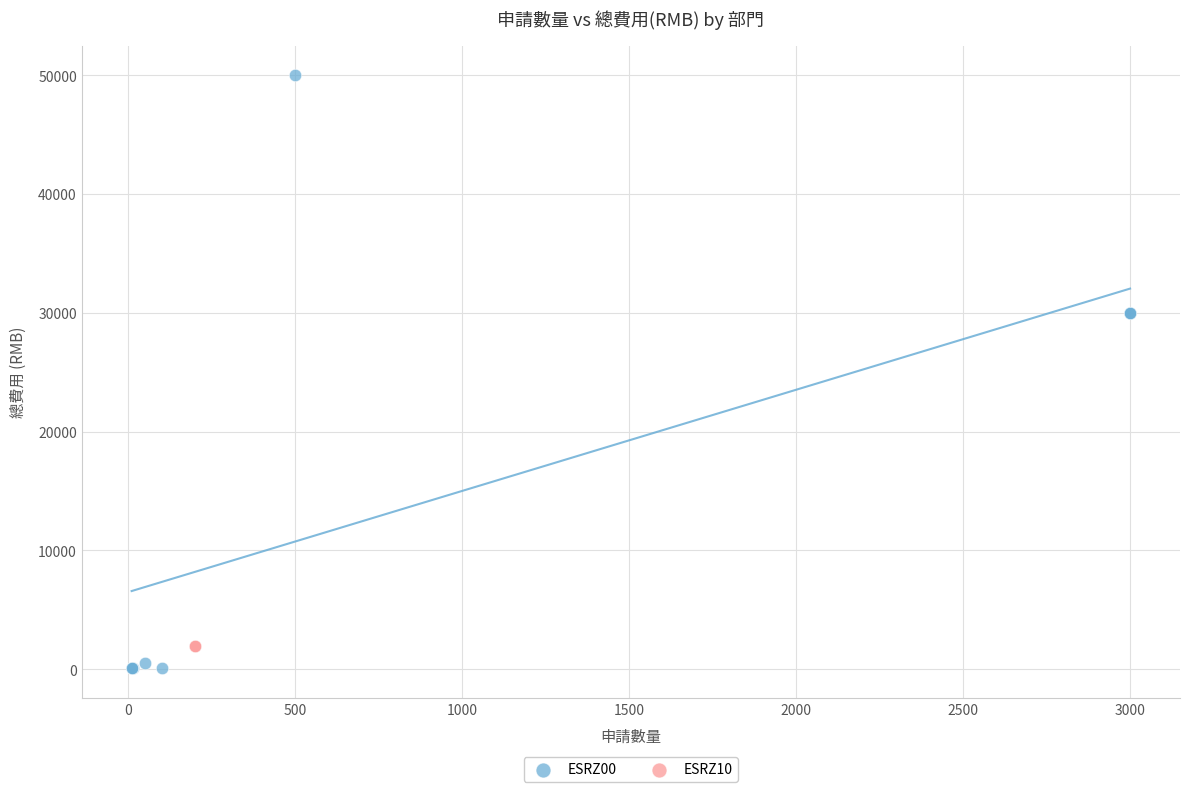

What are all the series names shown in the legend?

ESRZ00, ESRZ10